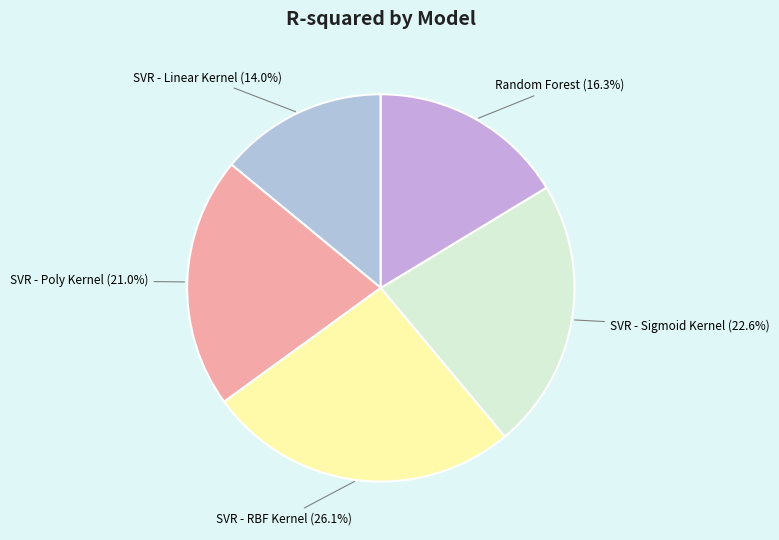

How many slices are in this pie chart?

5